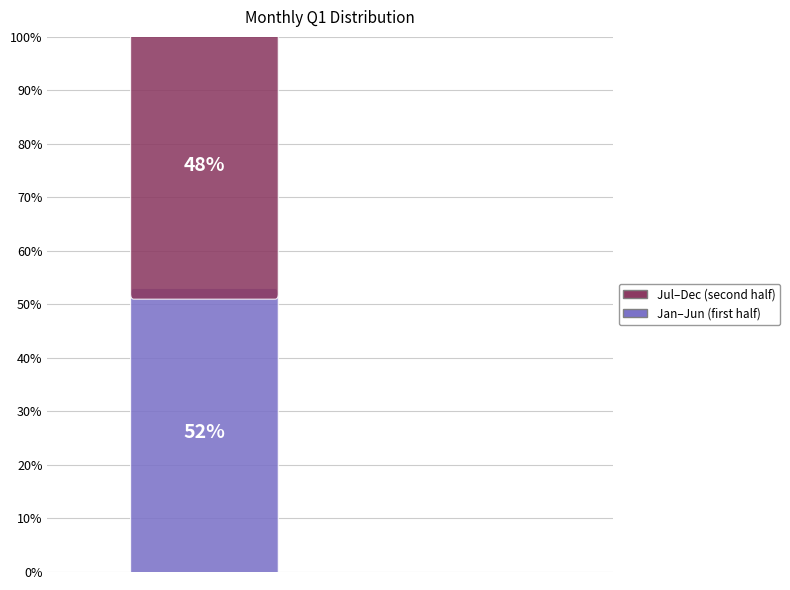

To the nearest percent, what is the difference between the largest and smallest slice percentages?

5%